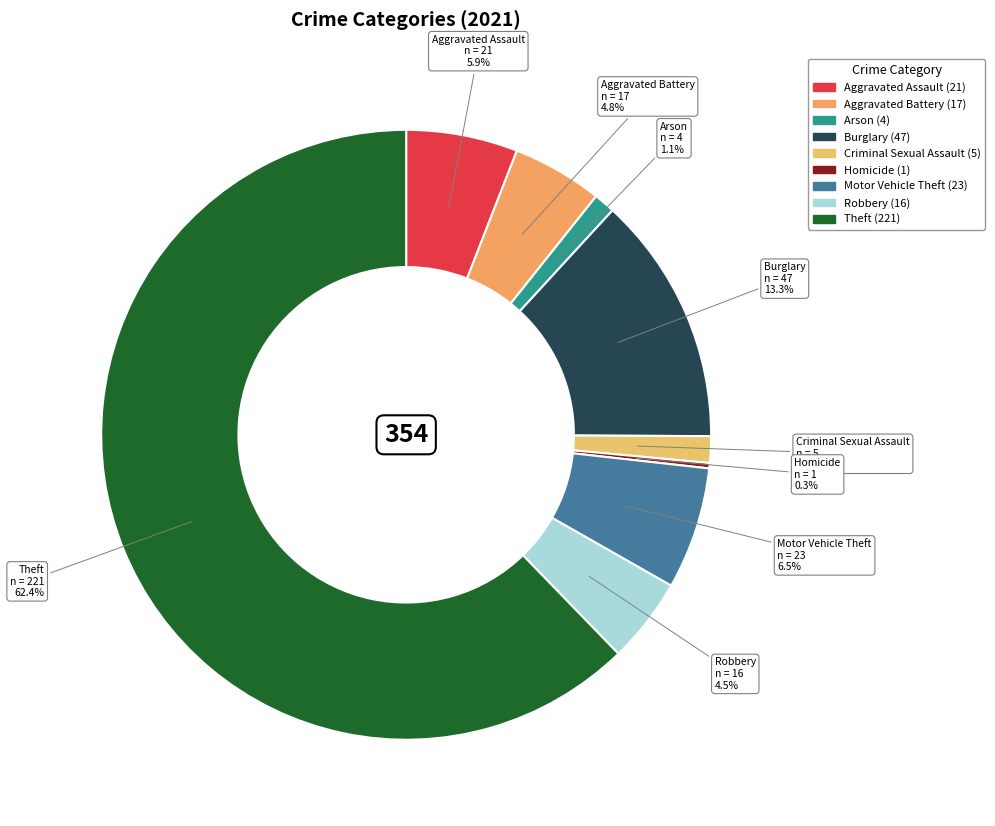

To the nearest percent, what is the difference between the largest and smallest slice percentages?

62%